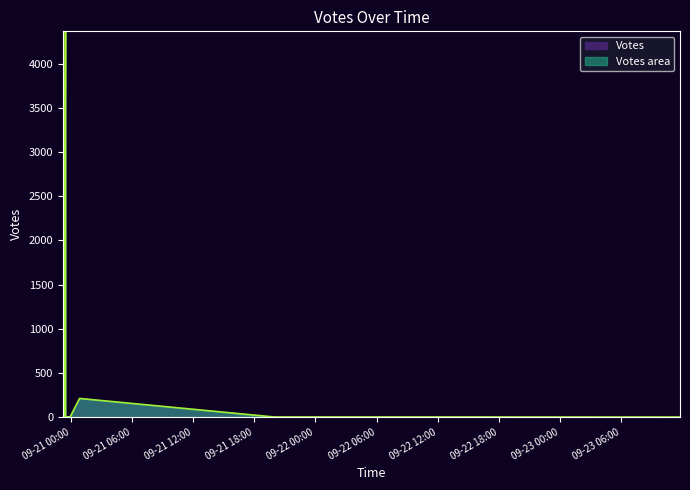

List the labels in order of value, largest first.

2019-09-20 23:28, 2019-09-20 23:13, 2019-09-20 23:17, 2019-09-20 23:14, 2019-09-21 00:51, 2019-09-20 23:14, 2019-09-20 23:16, 2019-09-20 23:14, 2019-09-20 23:16, 2019-09-20 23:15, 2019-09-20 23:14, 2019-09-20 23:14, 2019-09-20 23:16, 2019-09-20 23:13, 2019-09-20 23:56, 2019-09-20 23:19, 2019-09-20 23:17, 2019-09-20 23:16, 2019-09-20 23:14, 2019-09-20 23:14, 2019-09-20 23:13, 2019-09-20 23:14, 2019-09-20 23:16, 2019-09-20 23:14, 2019-09-20 23:17, 2019-09-20 23:14, 2019-09-20 23:18, 2019-09-20 23:53, 2019-09-20 23:28, 2019-09-20 23:19, 2019-09-20 23:14, 2019-09-20 23:14, 2019-09-20 23:13, 2019-09-20 23:19, 2019-09-20 23:18, 2019-09-20 23:15, 2019-09-20 23:14, 2019-09-22 11:40, 2019-09-21 19:57, 2019-09-23 11:47